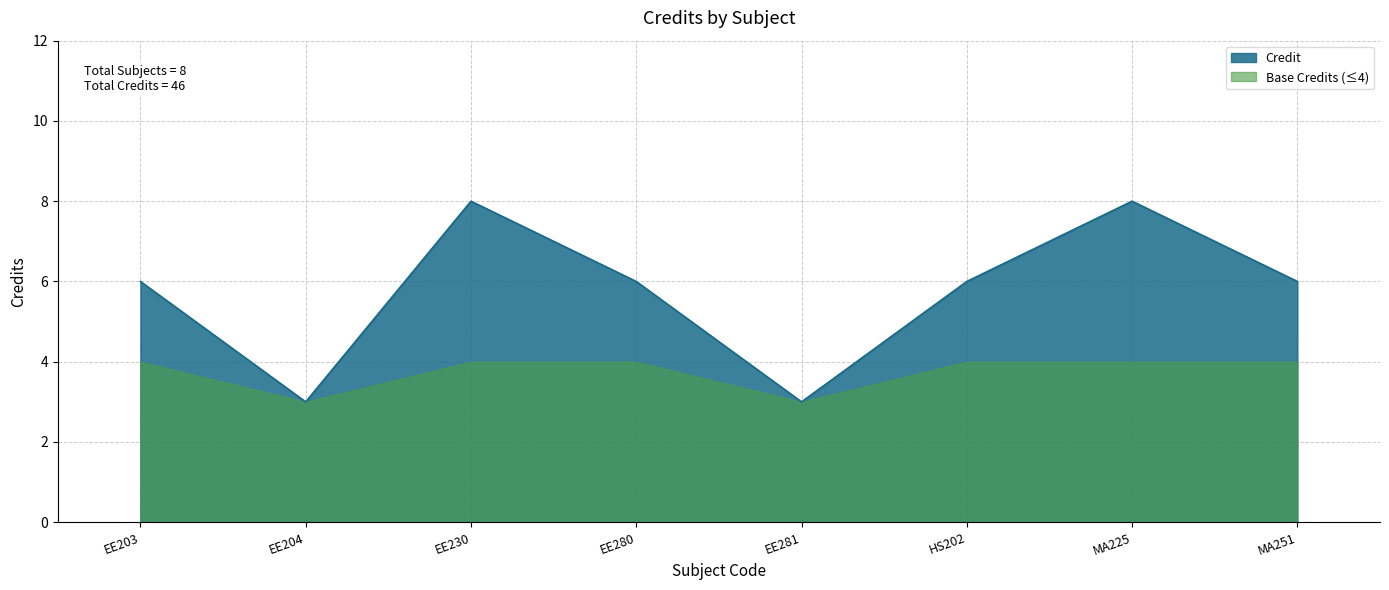

What is the difference between the maximum and minimum values?

5